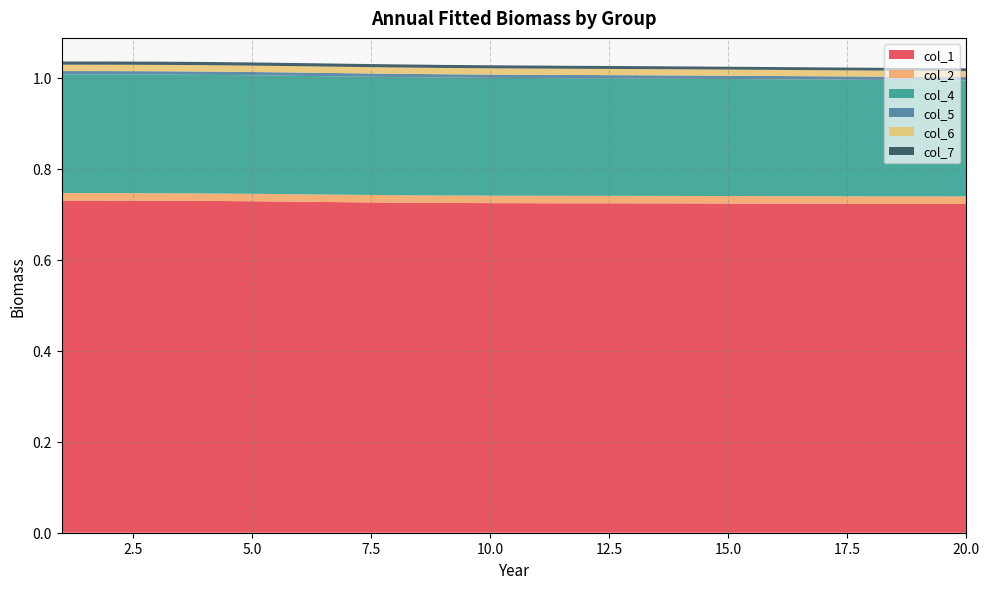

Reading right to left, list all the values displayed in this chart.

col_1: 20=0.7	19=0.7	18=0.7	17=0.7	16=0.7	15=0.7	14=0.7	13=0.7	12=0.7	11=0.7	10=0.7	9=0.7	8=0.7	7=0.7	6=0.7	5=0.7	4=0.7	3=0.7	2=0.7	1=0.7
col_2: 20=0.0	19=0.0	18=0.0	17=0.0	16=0.0	15=0.0	14=0.0	13=0.0	12=0.0	11=0.0	10=0.0	9=0.0	8=0.0	7=0.0	6=0.0	5=0.0	4=0.0	3=0.0	2=0.0	1=0.0
col_4: 20=0.3	19=0.3	18=0.3	17=0.3	16=0.3	15=0.3	14=0.3	13=0.3	12=0.3	11=0.3	10=0.3	9=0.3	8=0.3	7=0.3	6=0.3	5=0.3	4=0.3	3=0.3	2=0.3	1=0.3
col_5: 20=0.0	19=0.0	18=0.0	17=0.0	16=0.0	15=0.0	14=0.0	13=0.0	12=0.0	11=0.0	10=0.0	9=0.0	8=0.0	7=0.0	6=0.0	5=0.0	4=0.0	3=0.0	2=0.0	1=0.0
col_6: 20=0.0	19=0.0	18=0.0	17=0.0	16=0.0	15=0.0	14=0.0	13=0.0	12=0.0	11=0.0	10=0.0	9=0.0	8=0.0	7=0.0	6=0.0	5=0.0	4=0.0	3=0.0	2=0.0	1=0.0
col_7: 20=0.0	19=0.0	18=0.0	17=0.0	16=0.0	15=0.0	14=0.0	13=0.0	12=0.0	11=0.0	10=0.0	9=0.0	8=0.0	7=0.0	6=0.0	5=0.0	4=0.0	3=0.0	2=0.0	1=0.0